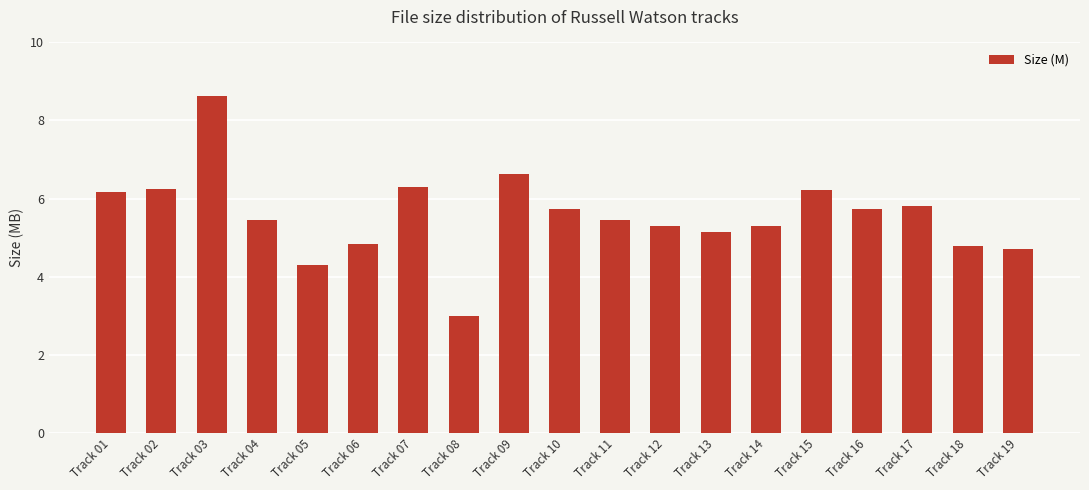

What is the smallest value displayed?

3.0